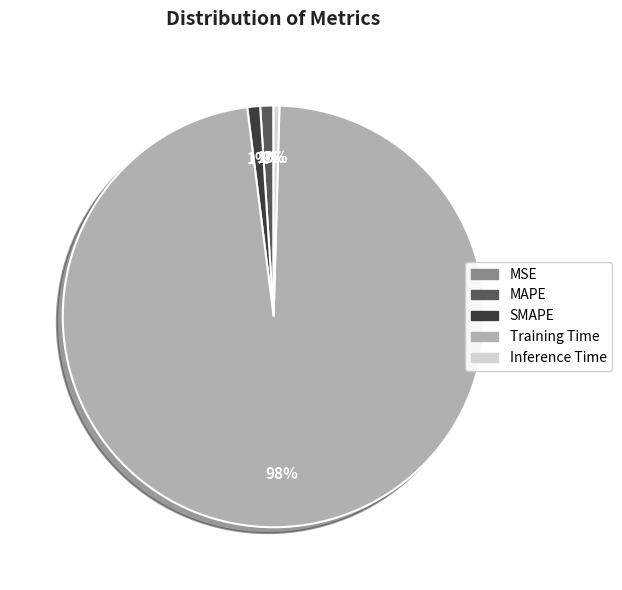

What is the majority slice?

Training Time